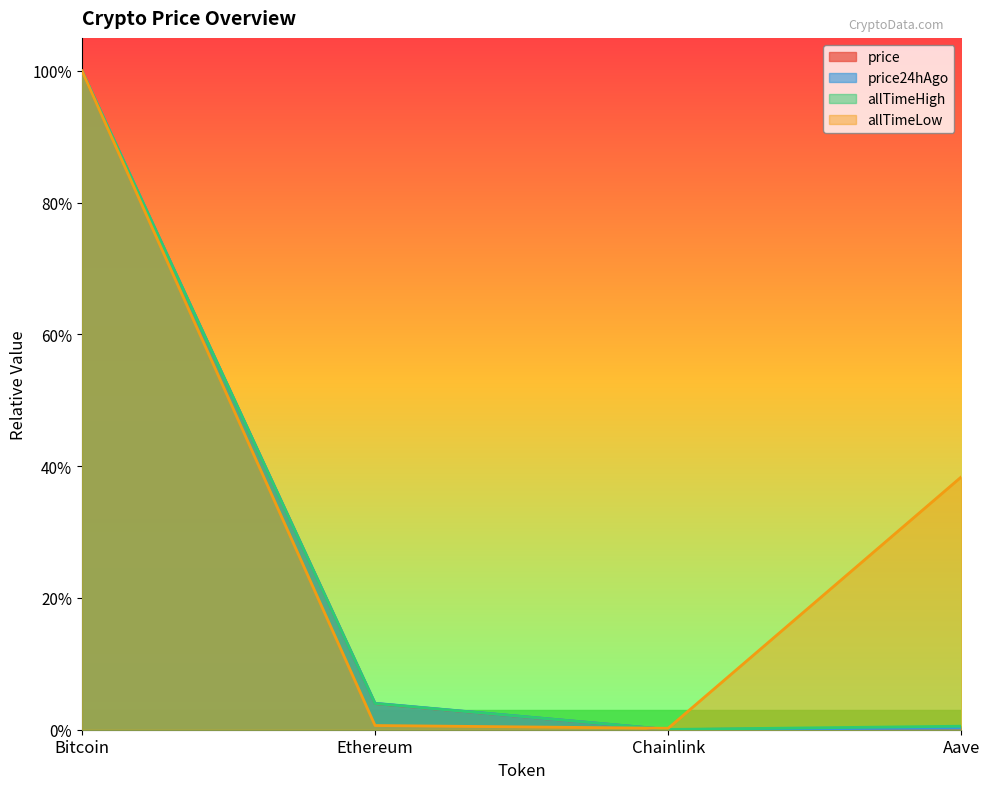

Reading left to right, transcribe all the data shown in this chart.

price: Bitcoin=1.0	Ethereum=0.0	Chainlink=0.0	Aave=0.0
price24hAgo: Bitcoin=1.0	Ethereum=0.0	Chainlink=0.0	Aave=0.0
allTimeHigh: Bitcoin=1.0	Ethereum=0.0	Chainlink=0.0	Aave=0.0
allTimeLow: Bitcoin=1.0	Ethereum=0.0	Chainlink=0.0	Aave=0.4